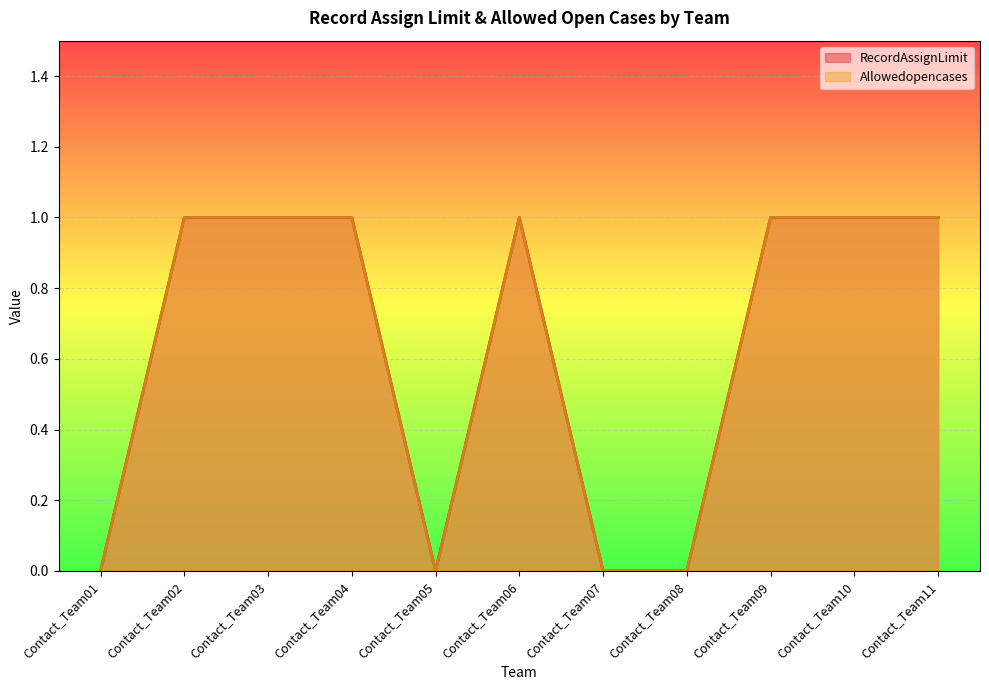

How many lines are shown in the chart?

2